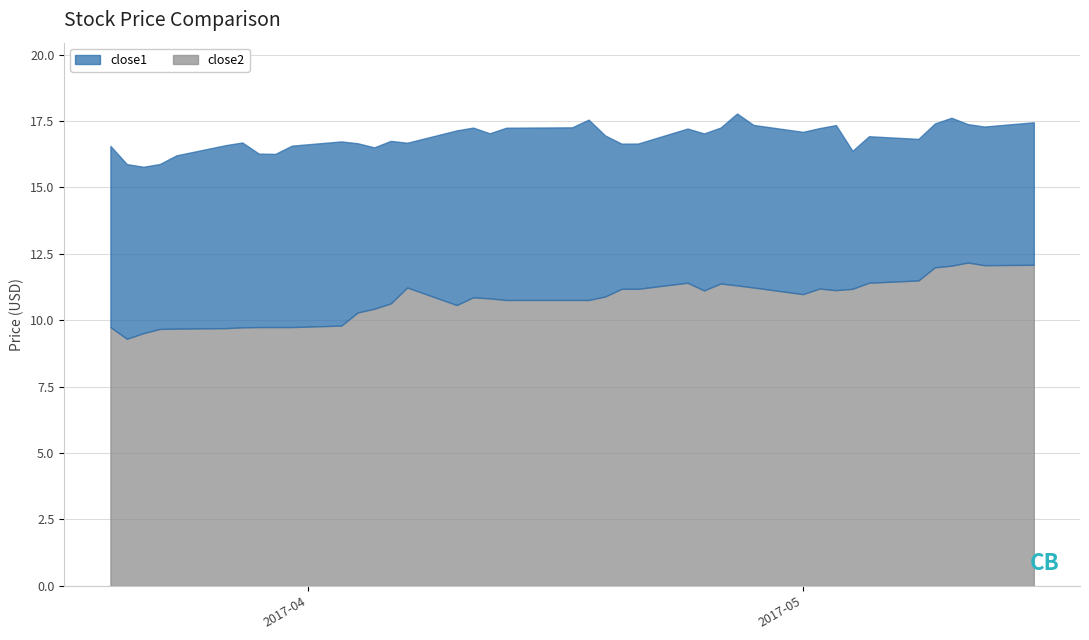

Between 2017-03-27 and 2017-04-18, which series saw the biggest shift?

close2